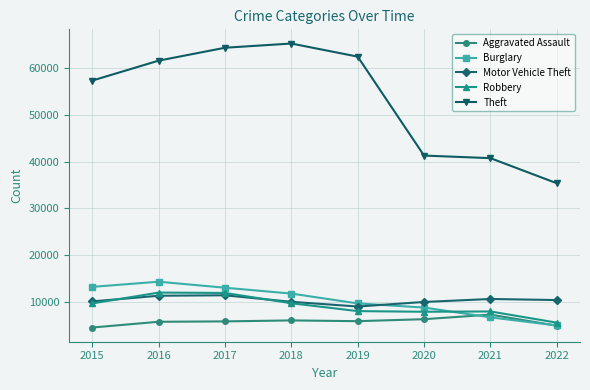

In Burglary, how many points are higher than both neighbors (excluding endpoints)?

1